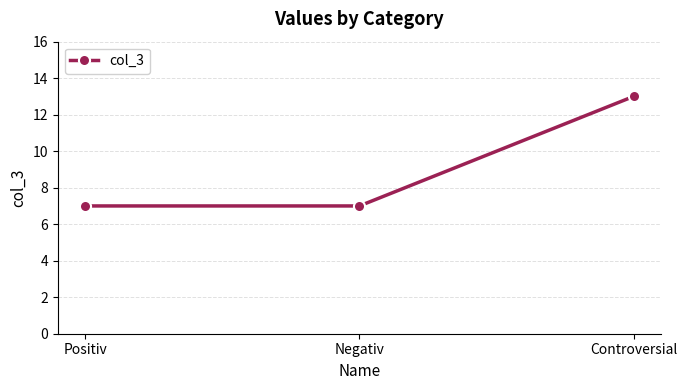

What is the label of the 2nd point from the right?

Negativ